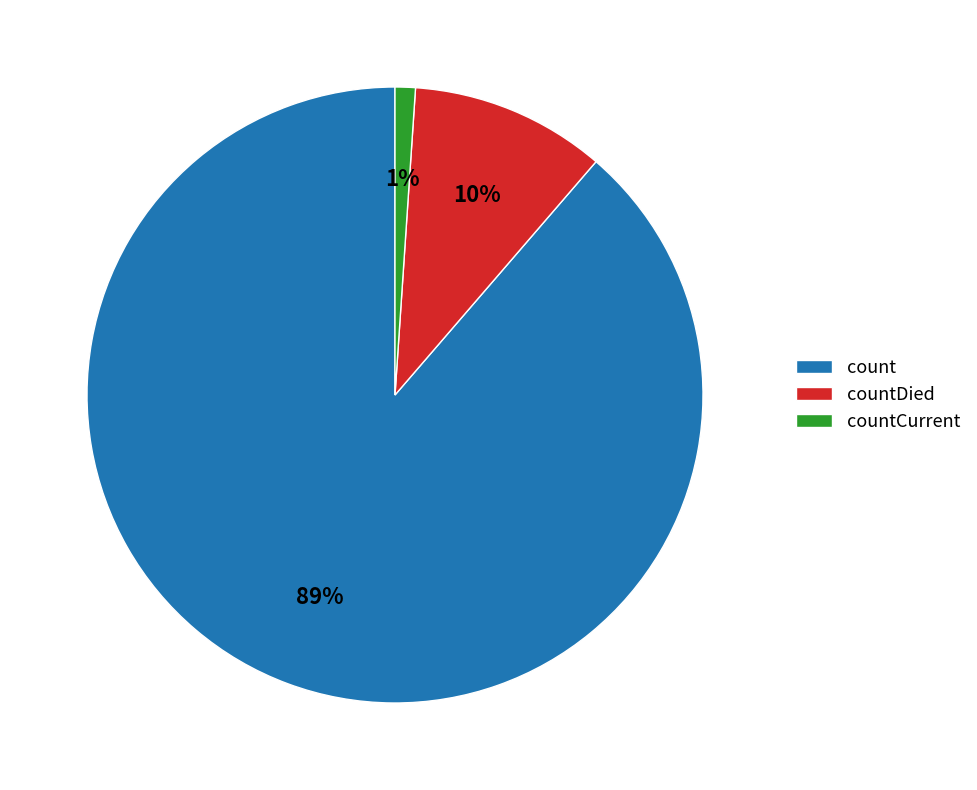

Which slice is the smallest?

countCurrent